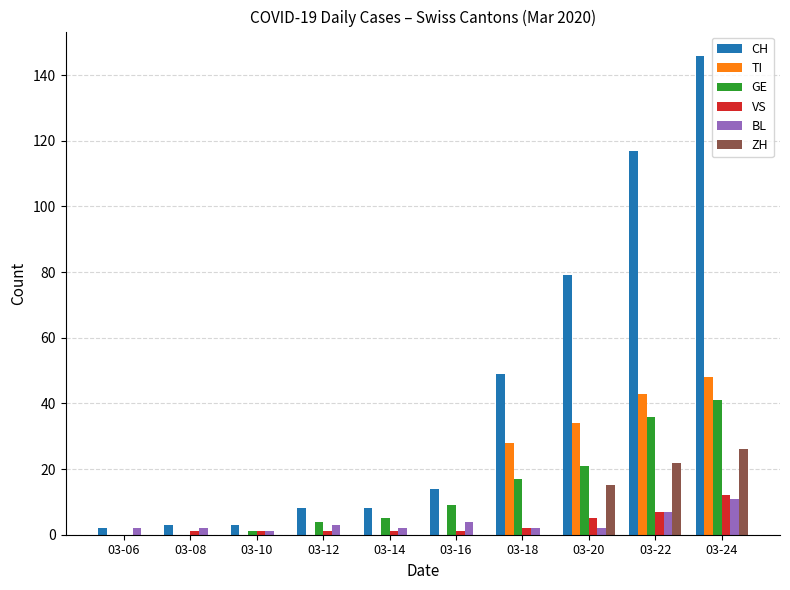

How many categories are shown in the chart?

10